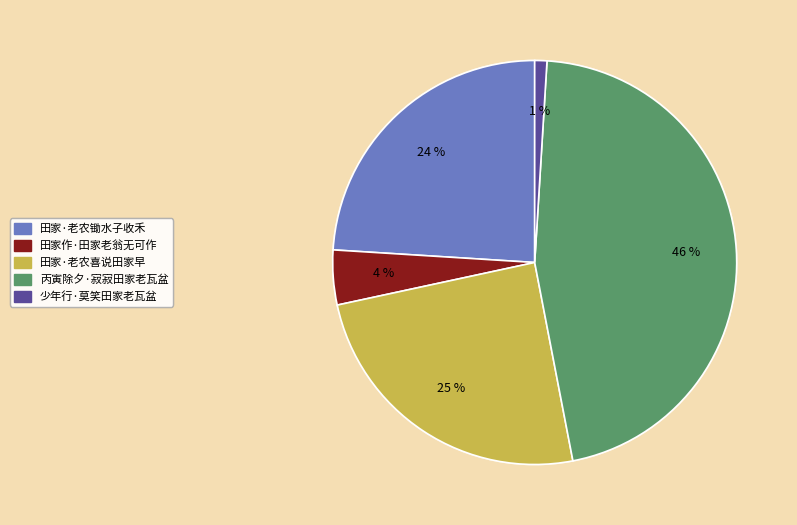

Which category has the biggest portion of the pie?

丙寅除夕·寂寂田家老瓦盆